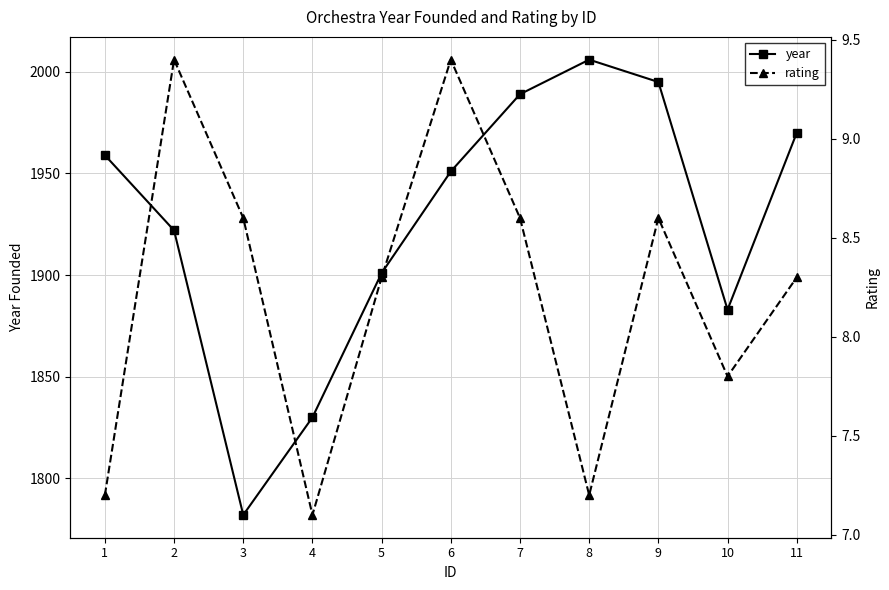

What is the difference between the second highest and second lowest values in the rating series?

2.2